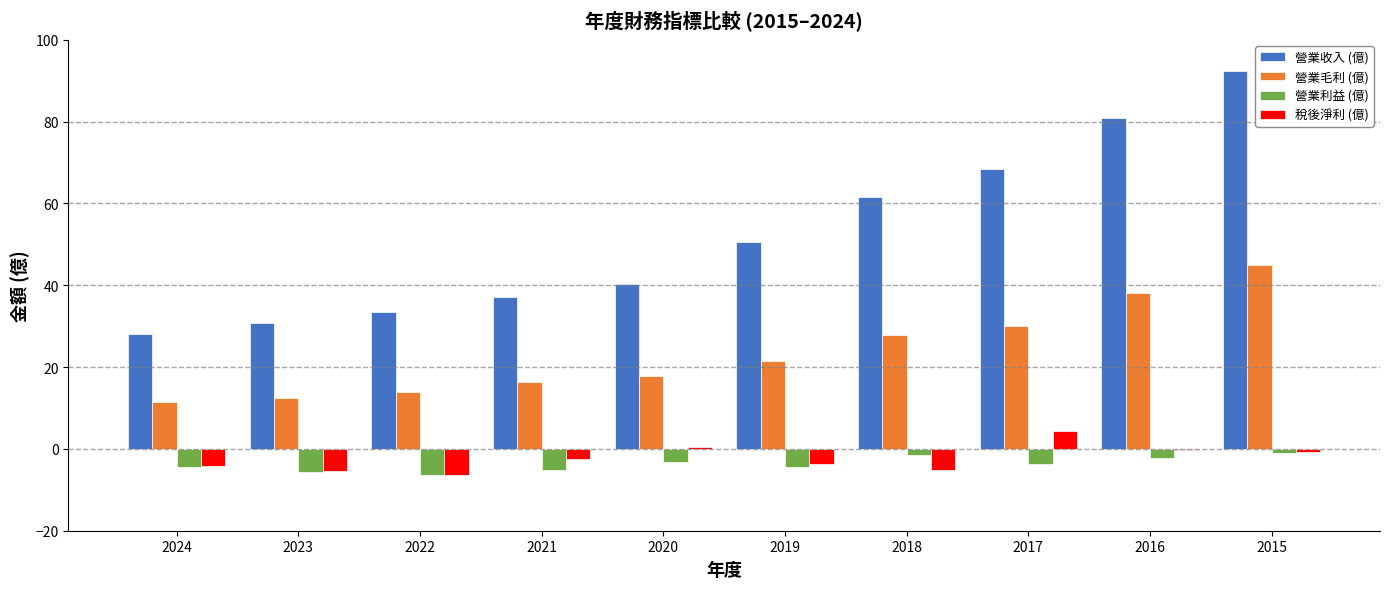

The 營業收入 (億) series shows 37.1 at 2021. True or false?

True